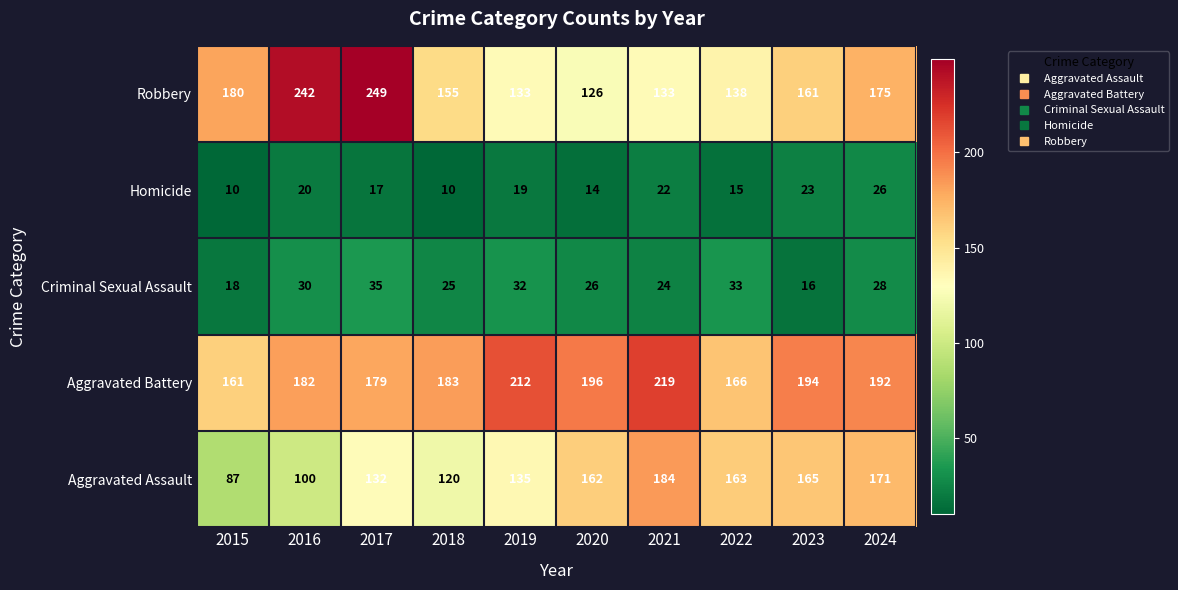

The value of Criminal Sexual Assault at 2018 is 9. True or false?

False